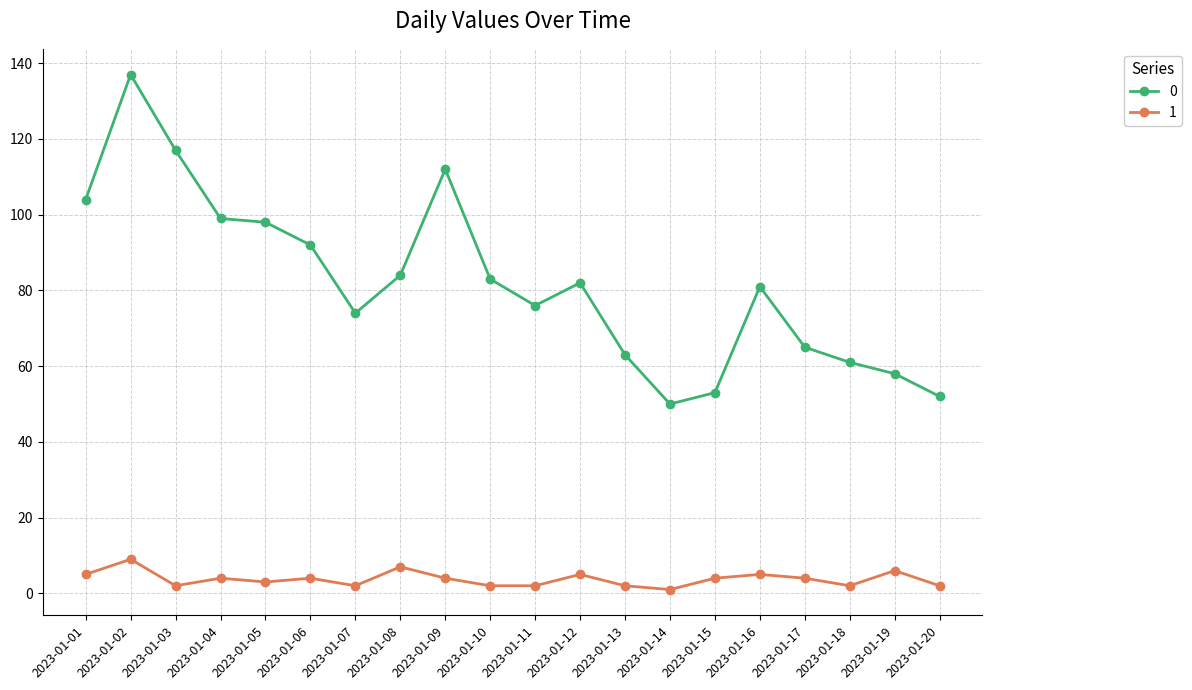

True or false: 0 has a value of 98 at 2023-01-05.

True